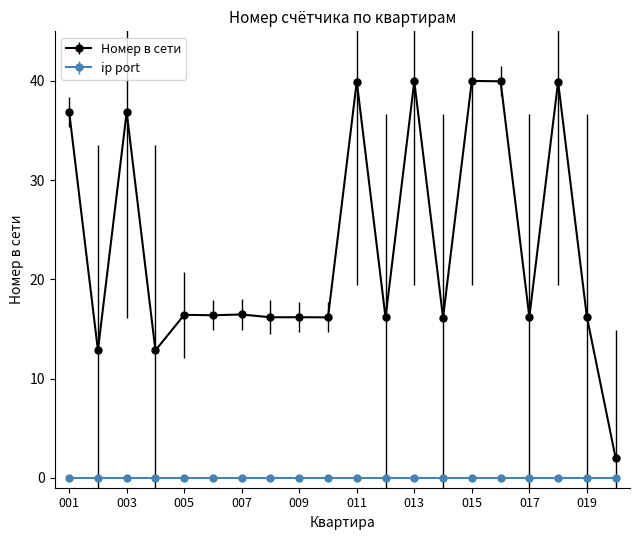

Does the chart display data point markers on the line(s)?

Yes